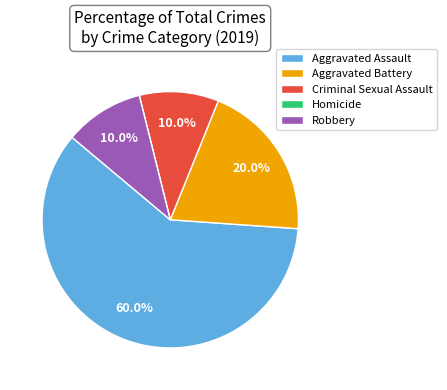

Which slice is the largest?

Aggravated Assault